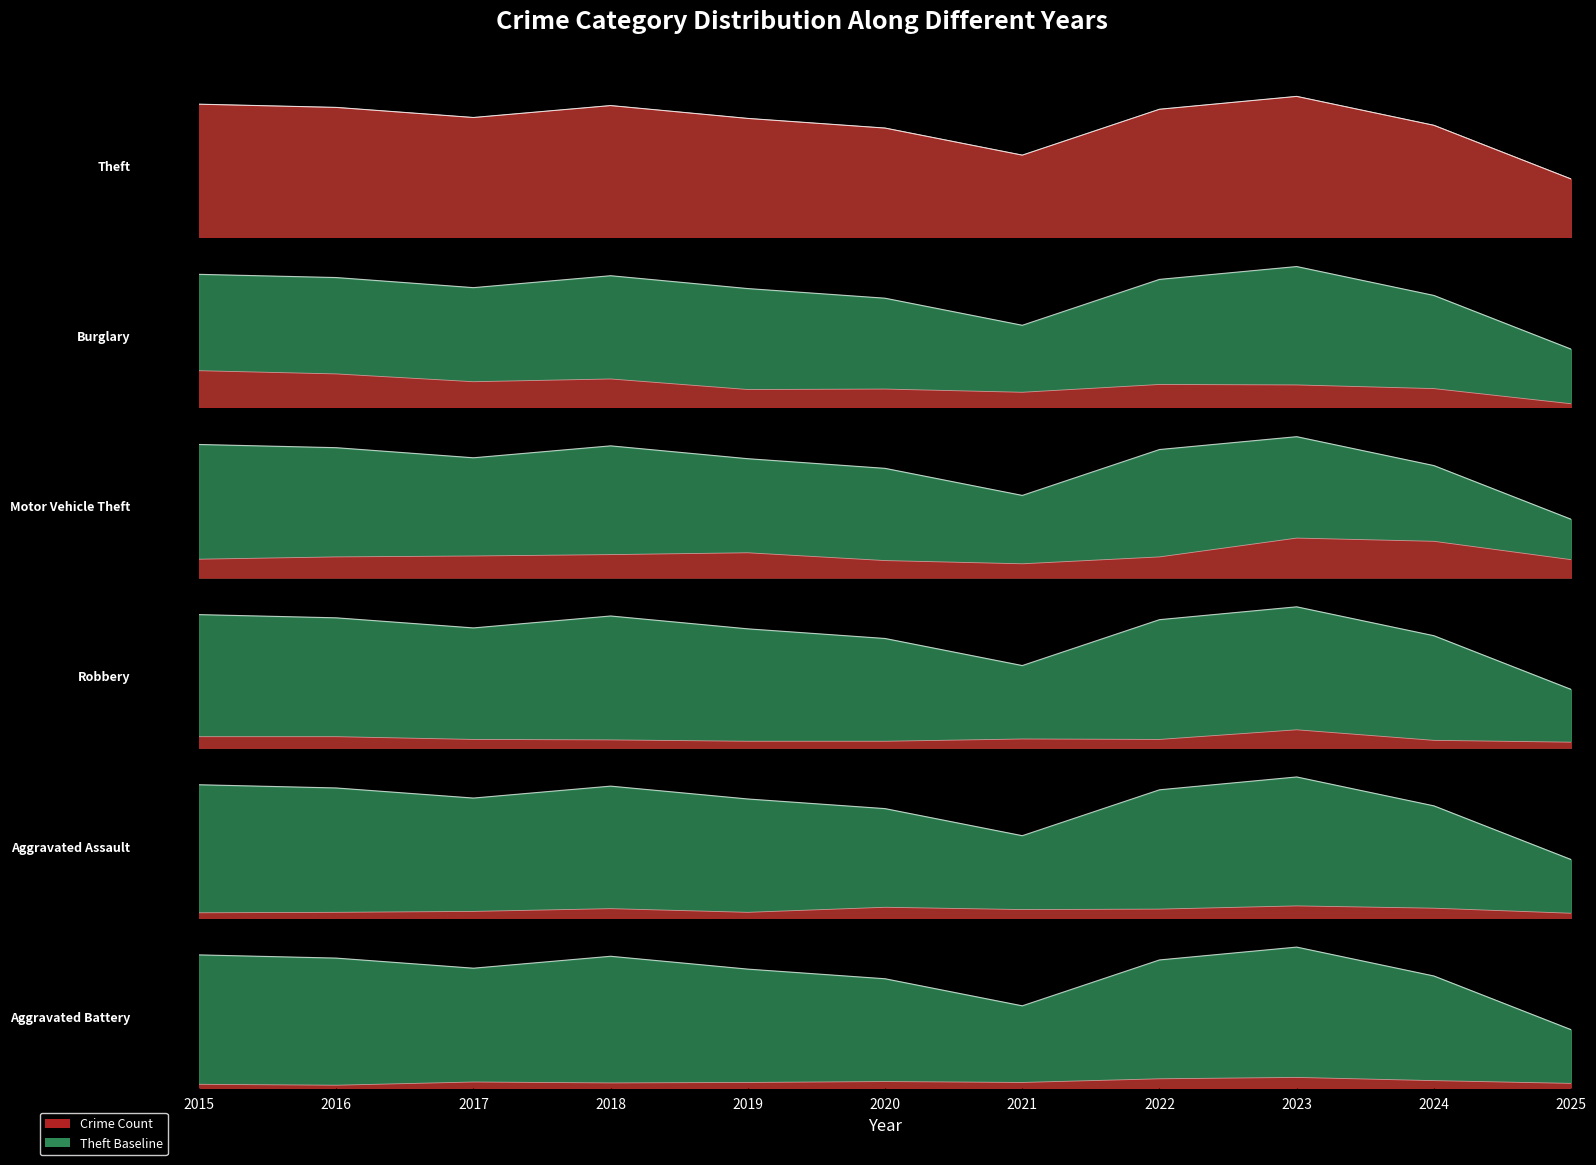

At 2015, list the series in order from largest to smallest.

Theft, Burglary, Motor Vehicle Theft, Robbery, Aggravated Assault, Aggravated Battery